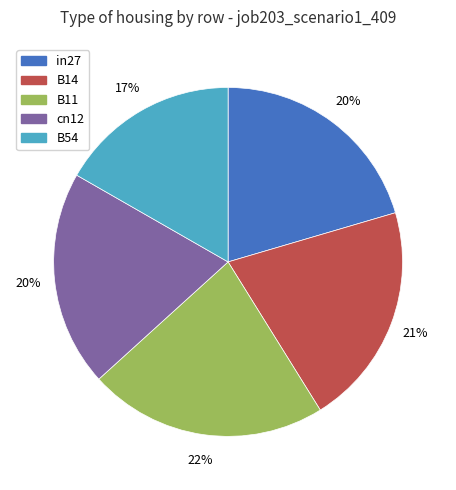

Is it true that B14 is 21% of the pie?

True